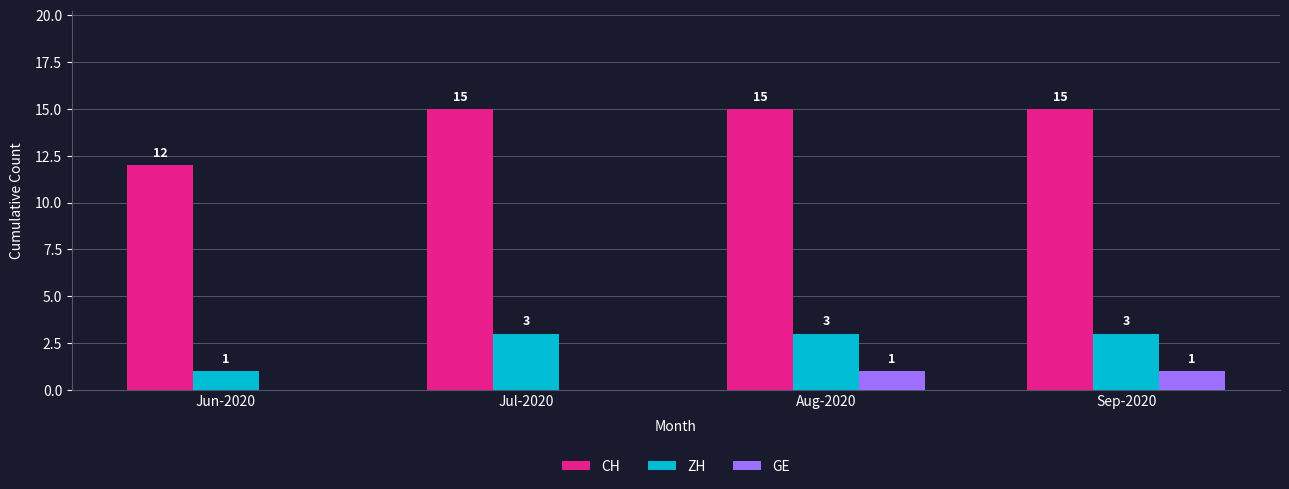

Which series changed the most between Jul-2020 and Aug-2020?

GE